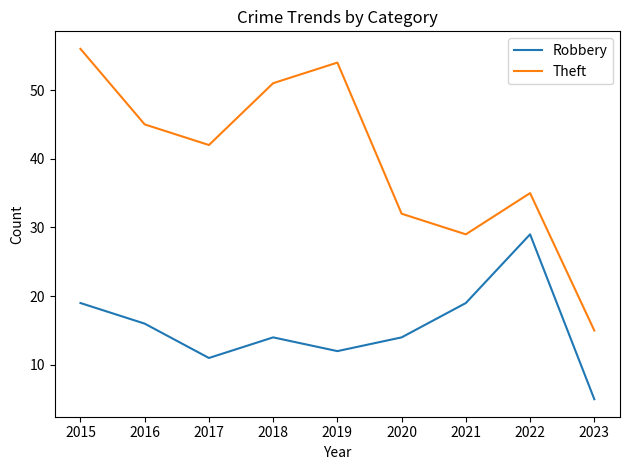

Reading left to right, list all the values displayed in this chart.

Robbery: 2015=19	2016=16	2017=11	2018=14	2019=12	2020=14	2021=19	2022=29	2023=5
Theft: 2015=56	2016=45	2017=42	2018=51	2019=54	2020=32	2021=29	2022=35	2023=15